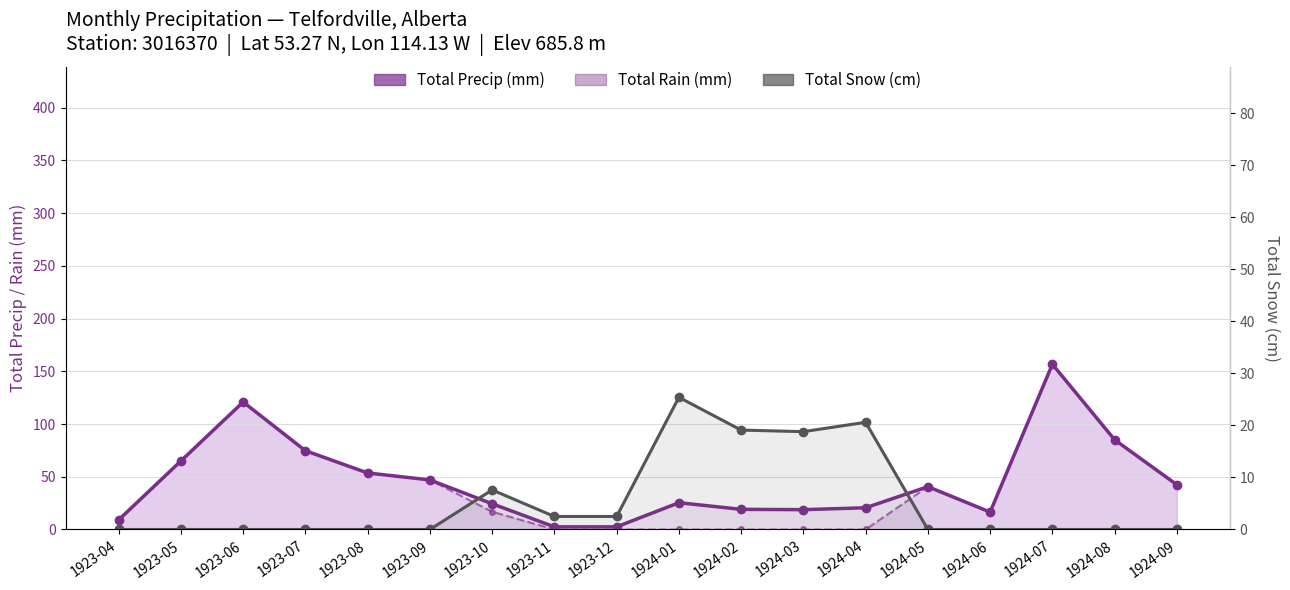

Reading right to left, extract all data points from this chart.

Total Precip (mm): 42.4	85.1	156.7	16.5	40.6	20.6	18.8	19.1	25.4	2.5	2.5	24.4	47.0	53.6	74.7	120.9	65.0	9.1
Total Rain (mm): 42.4	85.1	156.7	16.5	40.6	0.0	0.0	0.0	0.0	0.0	0.0	16.8	47.0	53.6	74.7	120.9	65.0	9.1
Total Snow (cm): 0.0	0.0	0.0	0.0	0.0	20.6	18.8	19.1	25.4	2.5	2.5	7.6	0.0	0.0	0.0	0.0	0.0	0.0